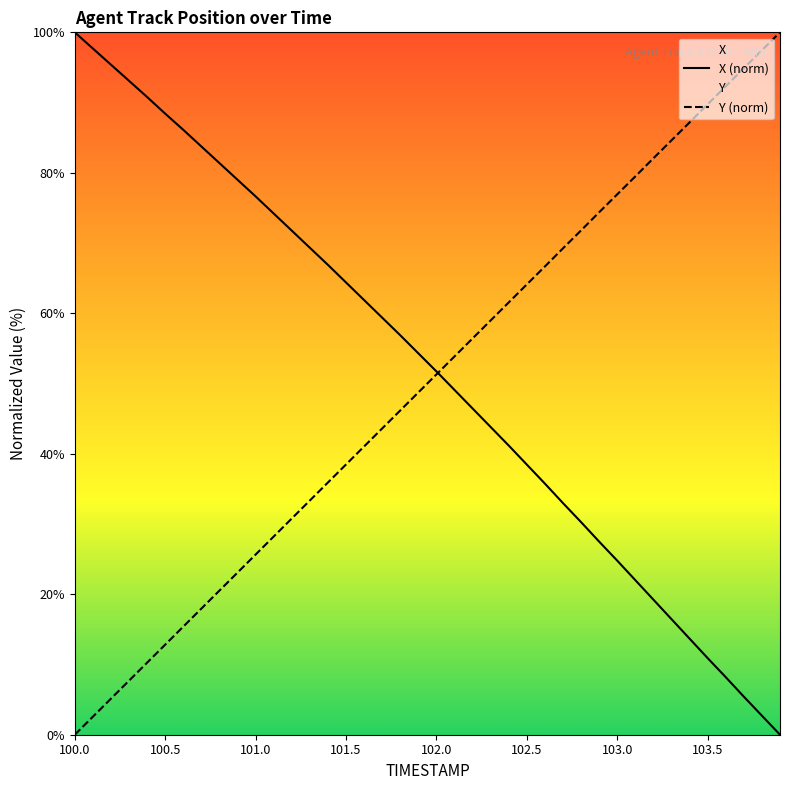

List the series in order of their overall mean, highest first.

X (norm), Y (norm)